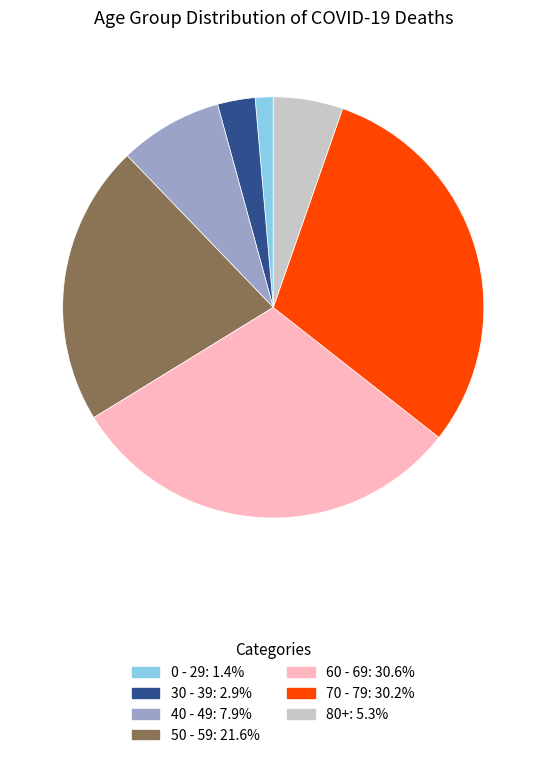

Is there any slice that represents more than half of the pie?

No